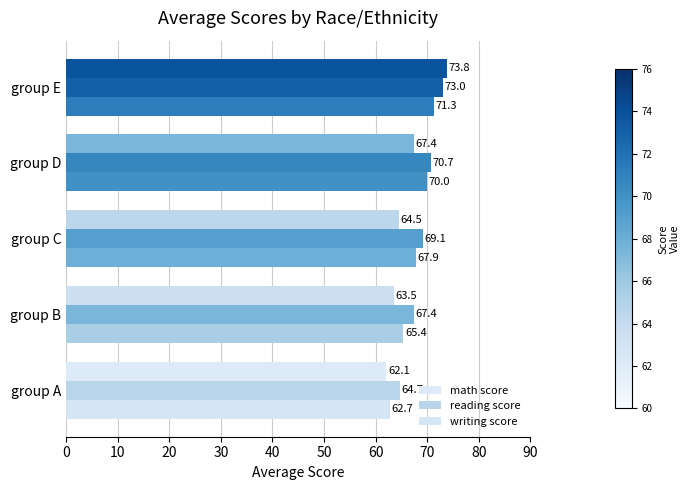

What is the value of the reading score bar at the 1st from the left?

64.7